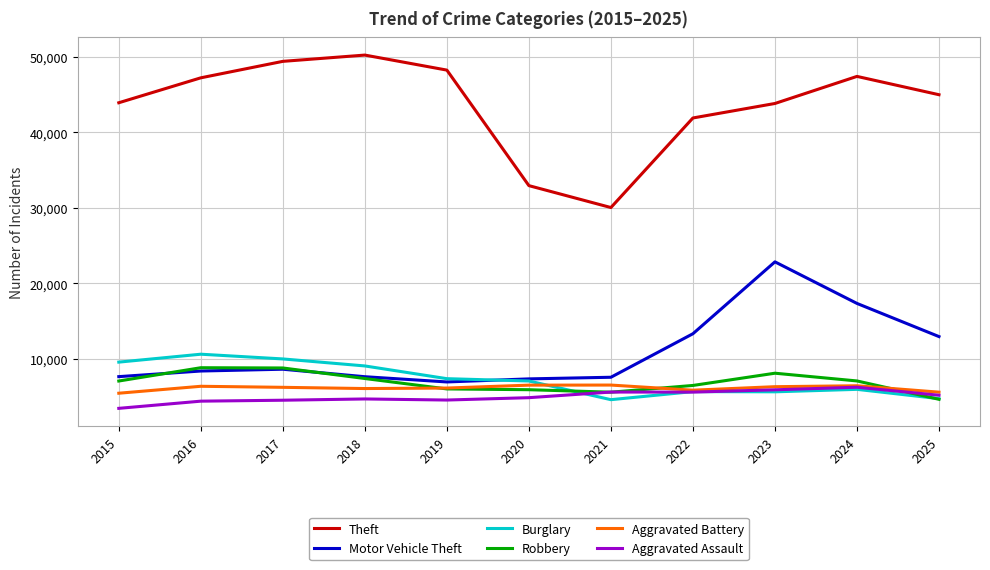

What is the spread (max minus min) of values at 2017?

44809